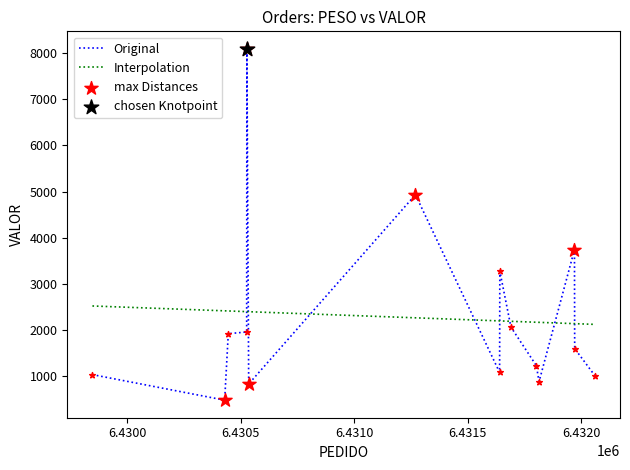

What is the maximum value for Original?

8098.0